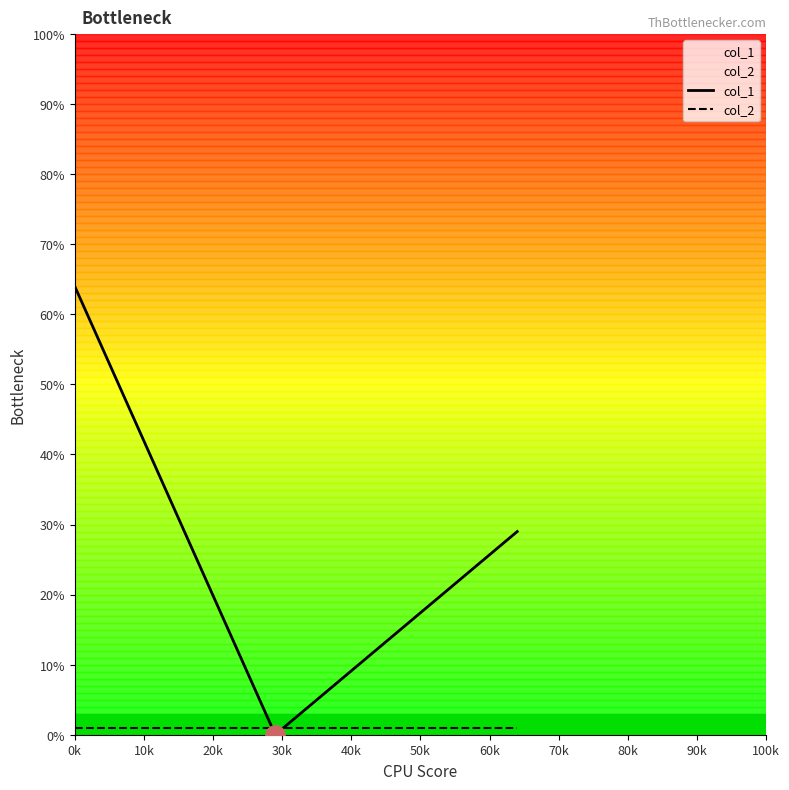

Which series has the largest range (max minus min)?

col_1